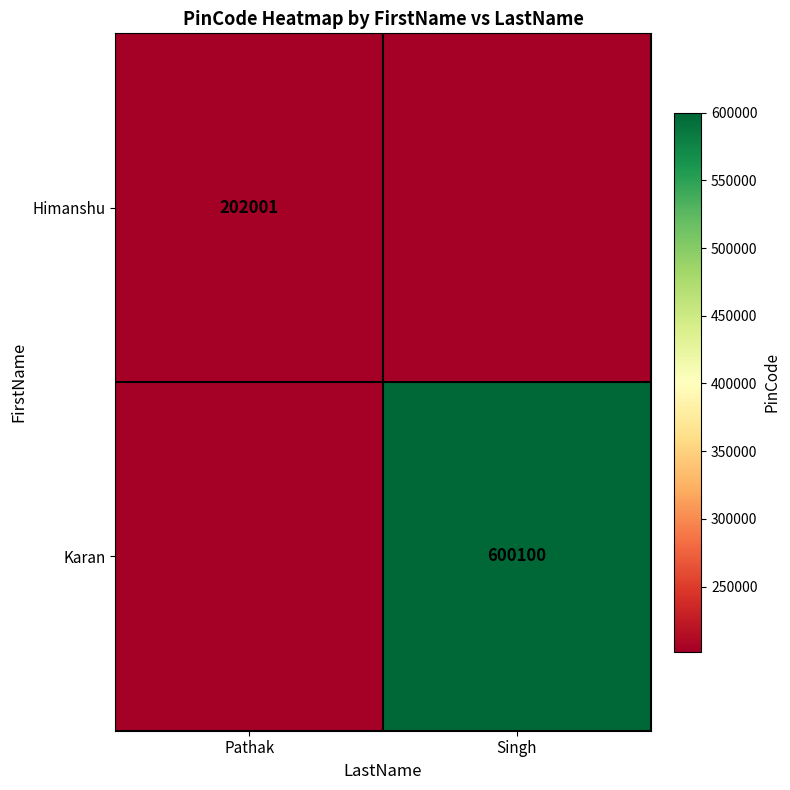

Is the value of Karan at Singh greater than the value of Himanshu at Pathak?

Yes